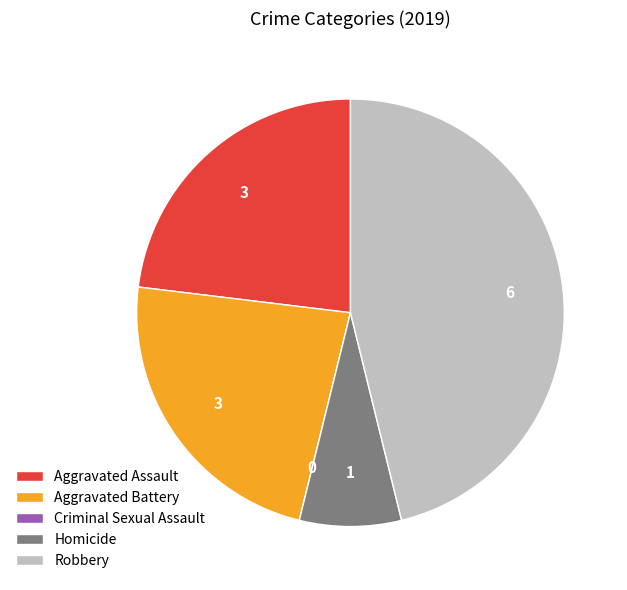

True or false: Aggravated Battery accounts for 13% of the total.

False